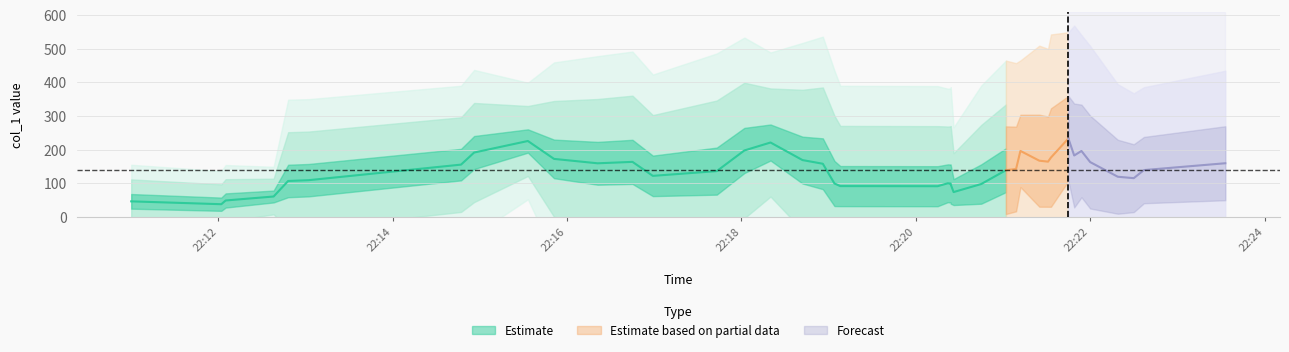

Reading right to left, list all the values displayed in this chart.

286.6	96.3	95.9	78.3	19.0	307.9	314.1	261.4	10.8	272.0	24.5	253.1	275.6	156.2	3.4	6.3	47.4	156.1	271.5	15.0	10.1	3.8	157.8	310.3	308.3	64.9	265.0	39.5	3.2	237.8	272.9	243.9	104.8	269.4	66.3	93.3	12.3	93.2	38.4	7.3